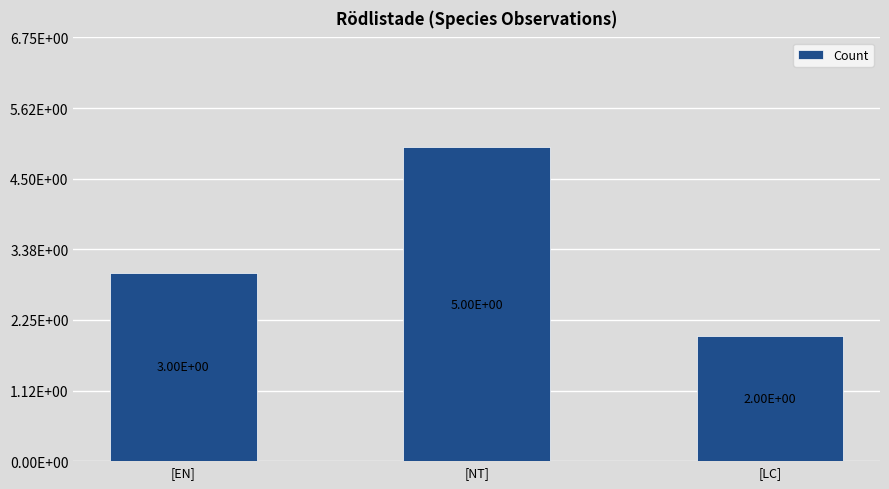

What is the ratio of the value at [LC] to the value at [EN]?

0.7